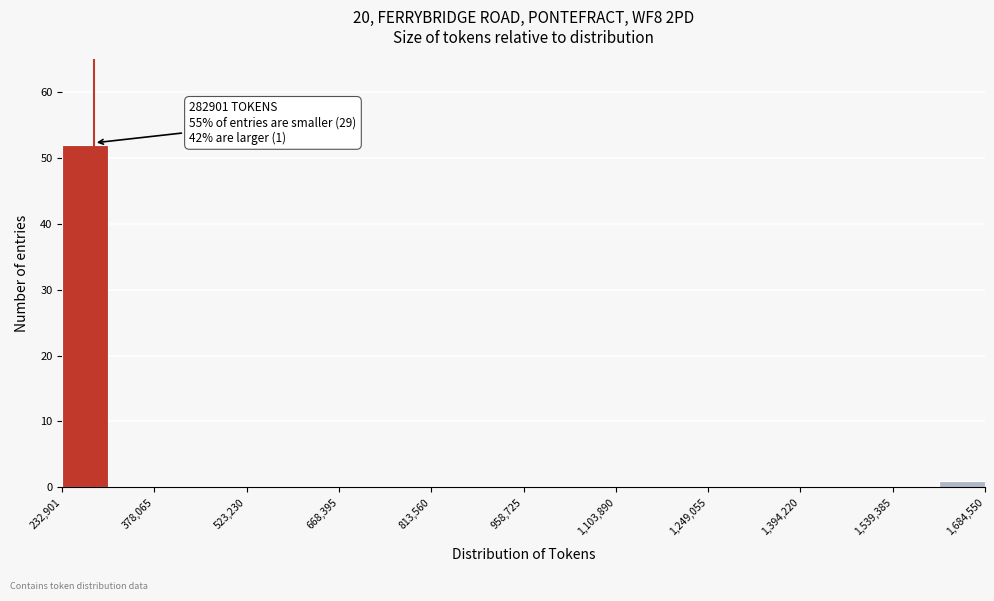

Around what value on the x-axis is the tallest bar? Give the approximate position of its centre, as read against the axis.

260000